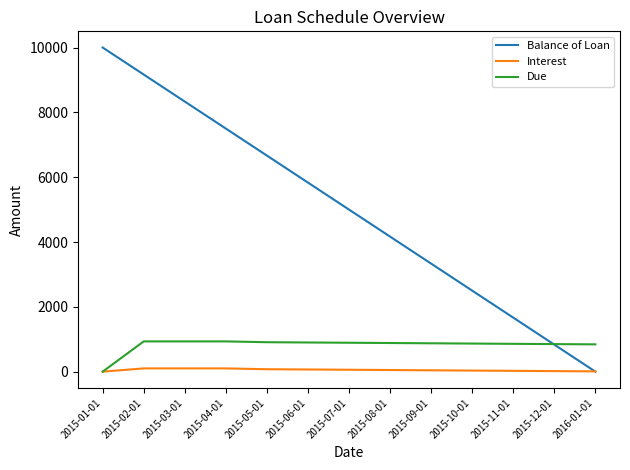

At which label does Balance of Loan reach its peak?

2015-01-01